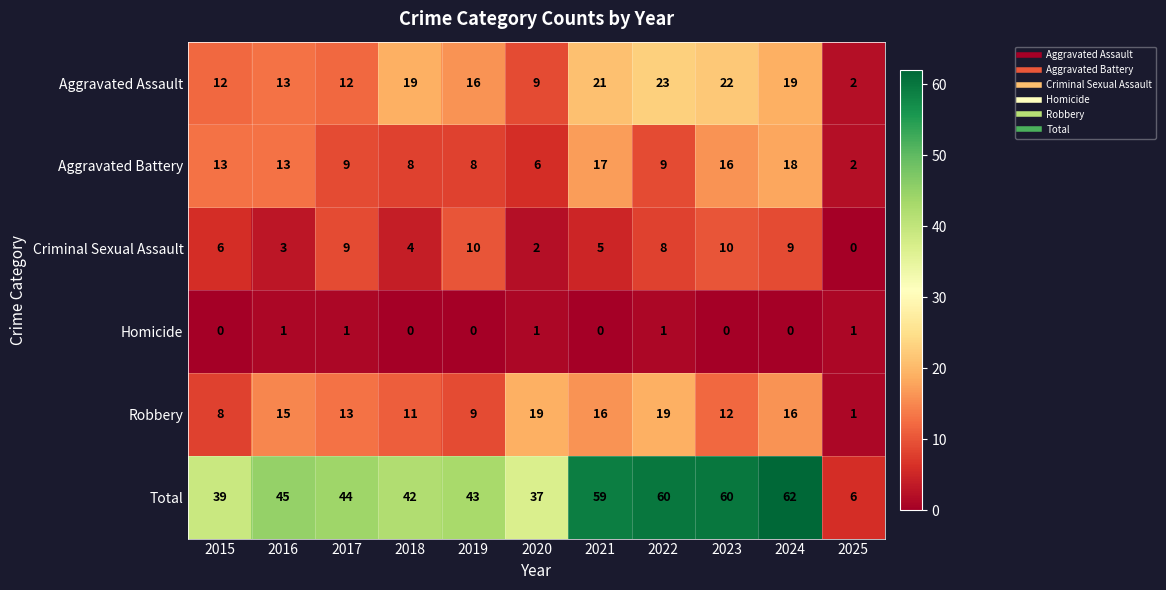

Rank the series by their maximum value, from lowest to highest.

Homicide, Criminal Sexual Assault, Aggravated Battery, Robbery, Aggravated Assault, Total